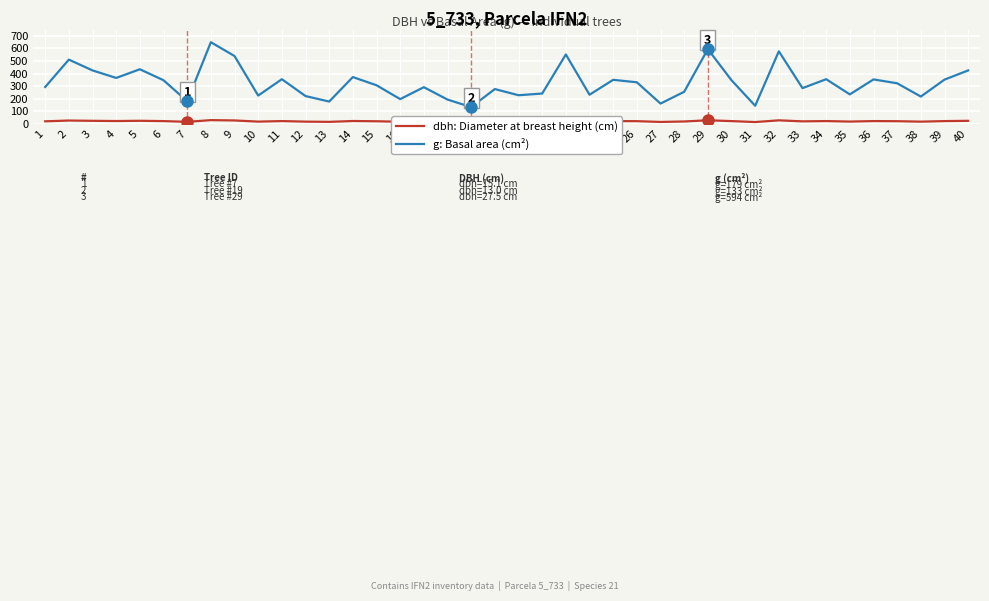

True or false: g: Basal area (cm²) and dbh: Diameter at breast height (cm) intersect in this chart.

False